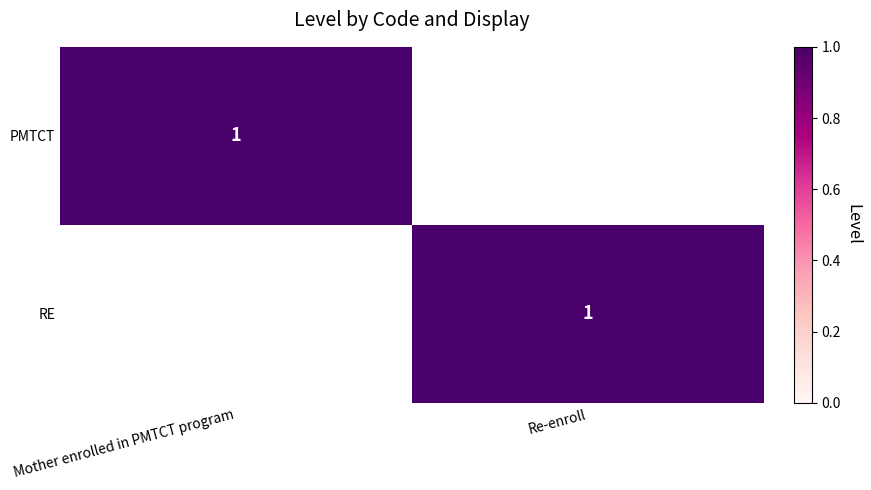

True or false: RE has a value of 1 at Re-enroll.

True